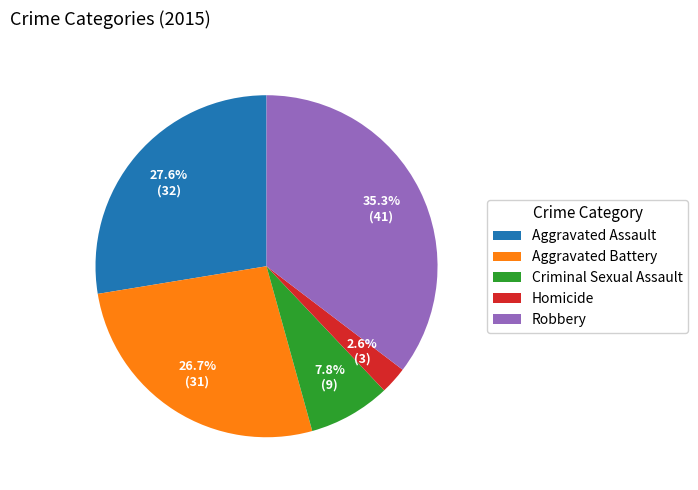

How many segments does this pie chart have?

5